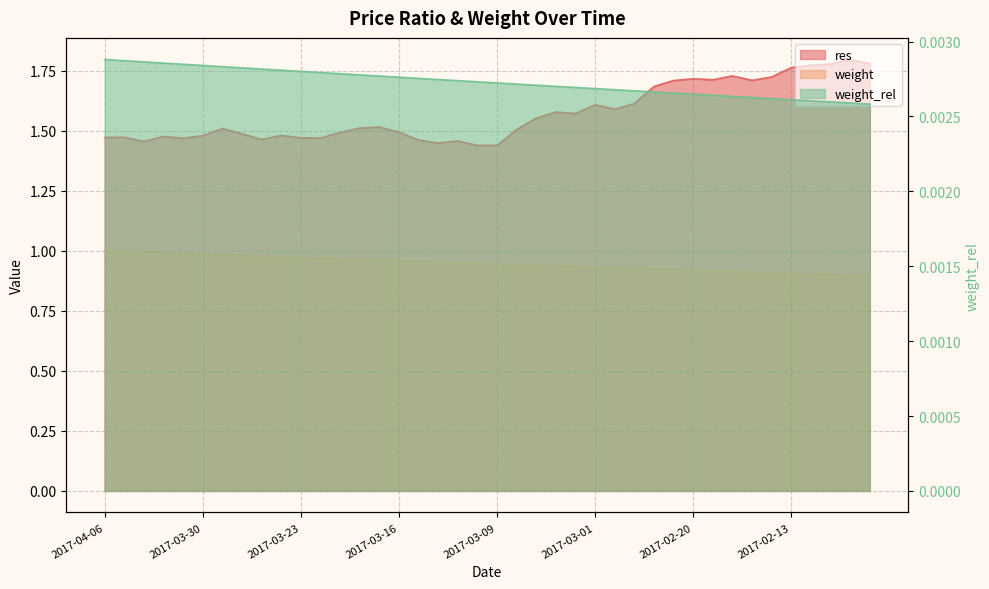

Which series has the largest range (max minus min)?

res